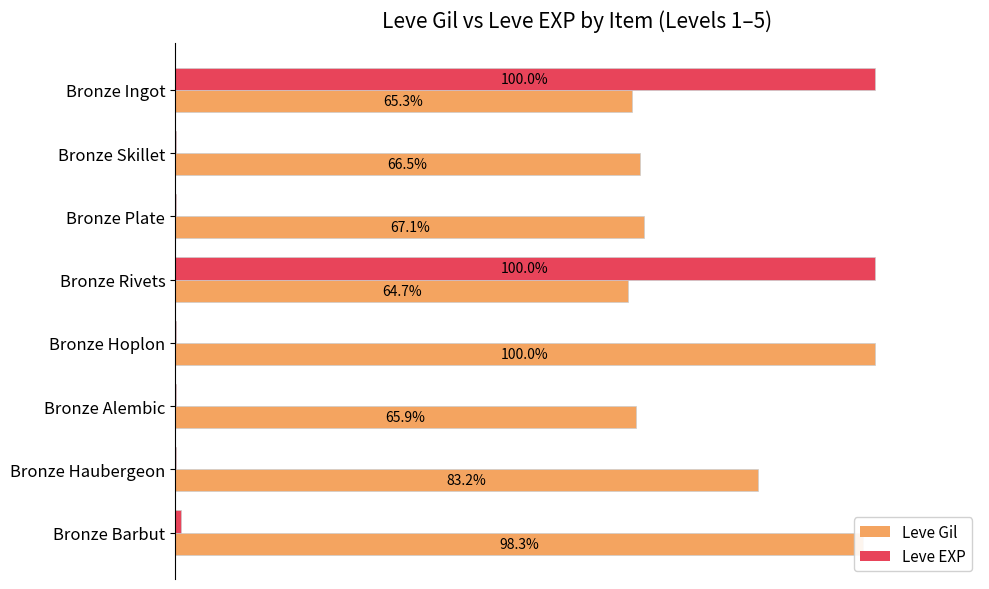

Where is Leve Gil nearest to the value 82?

Bronze Haubergeon